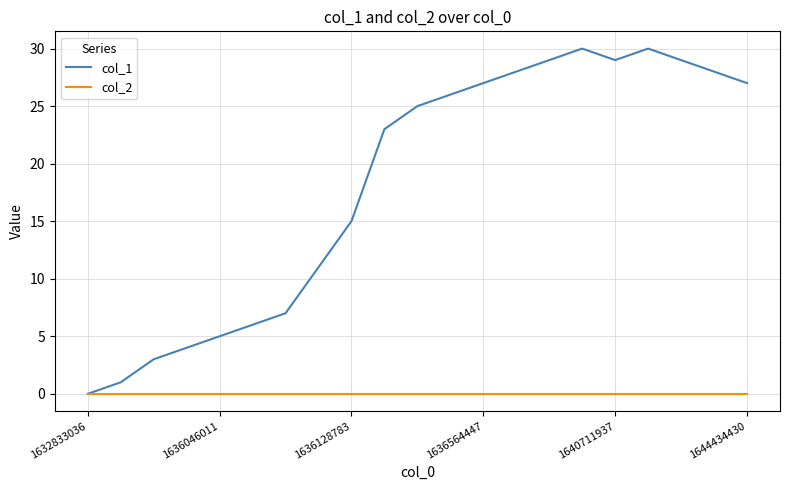

Reading right to left, what are all the values shown in this chart?

col_1: 27	28	29	30	29	30	29	28	27	26	25	23	15	11	7	6	5	4	3	1	0
col_2: 0	0	0	0	0	0	0	0	0	0	0	0	0	0	0	0	0	0	0	0	0